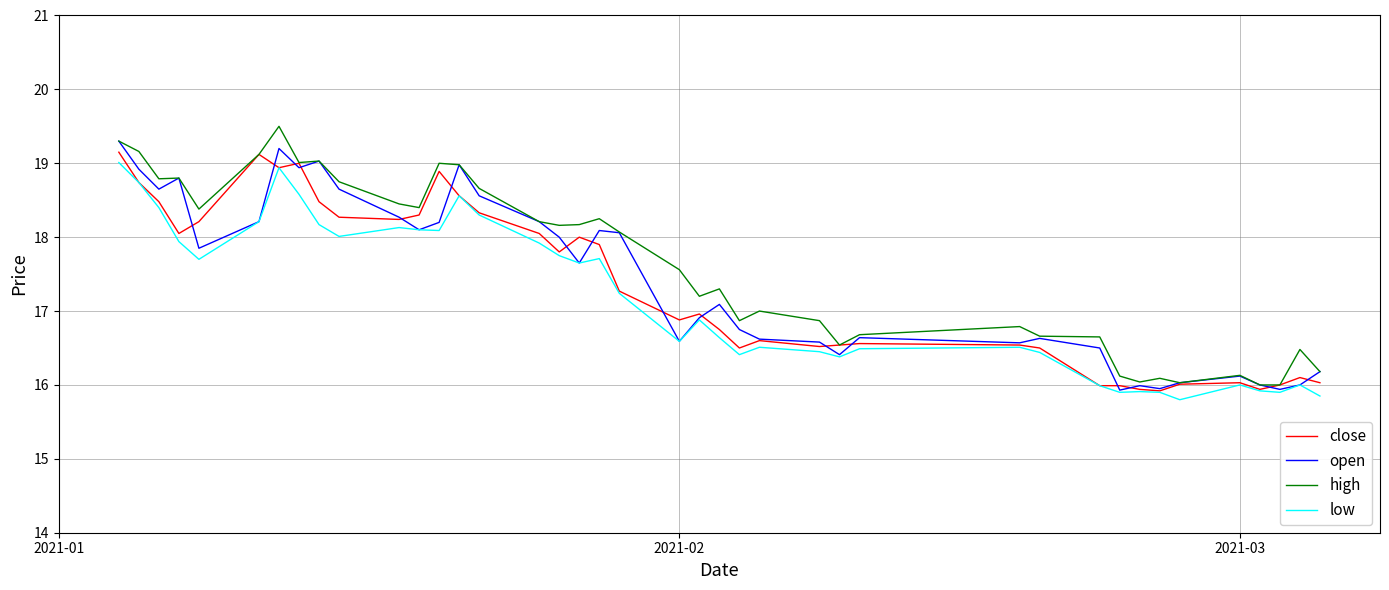

What is the minimum value shown in the chart?

15.8